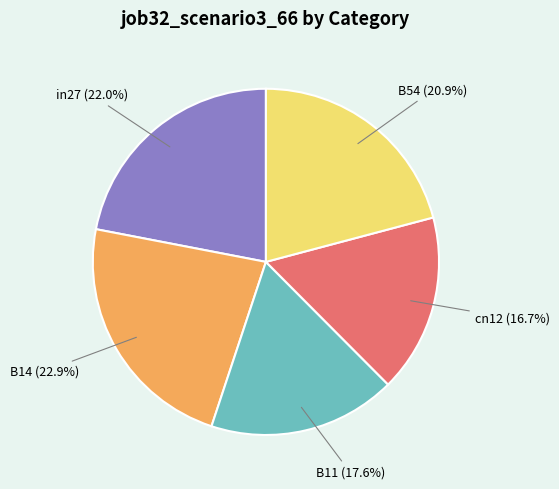

Count the number of slices in the pie.

5